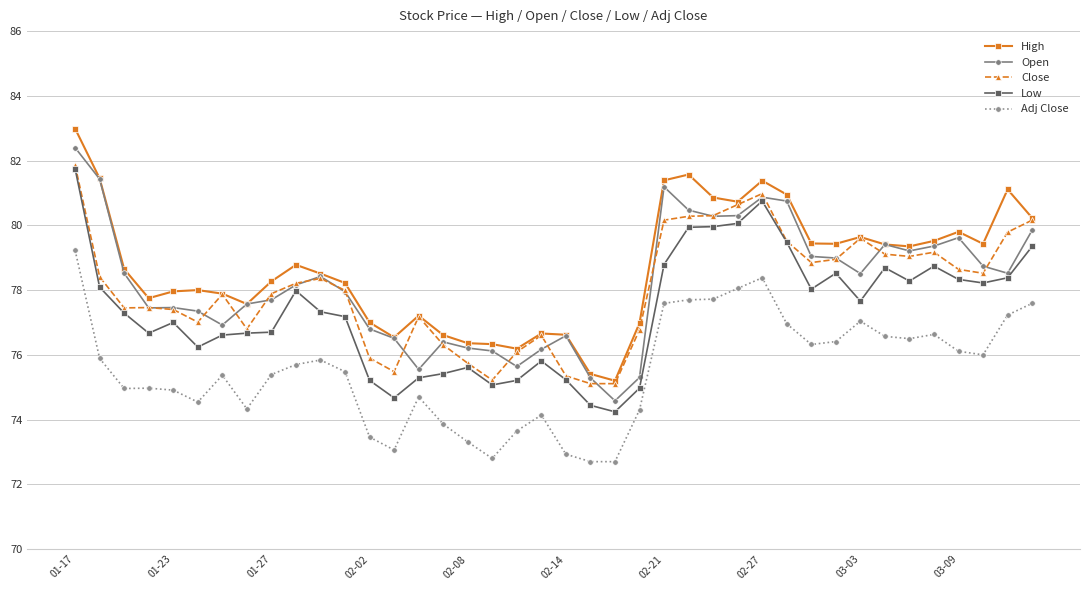

How many categories are shown in the chart?

40